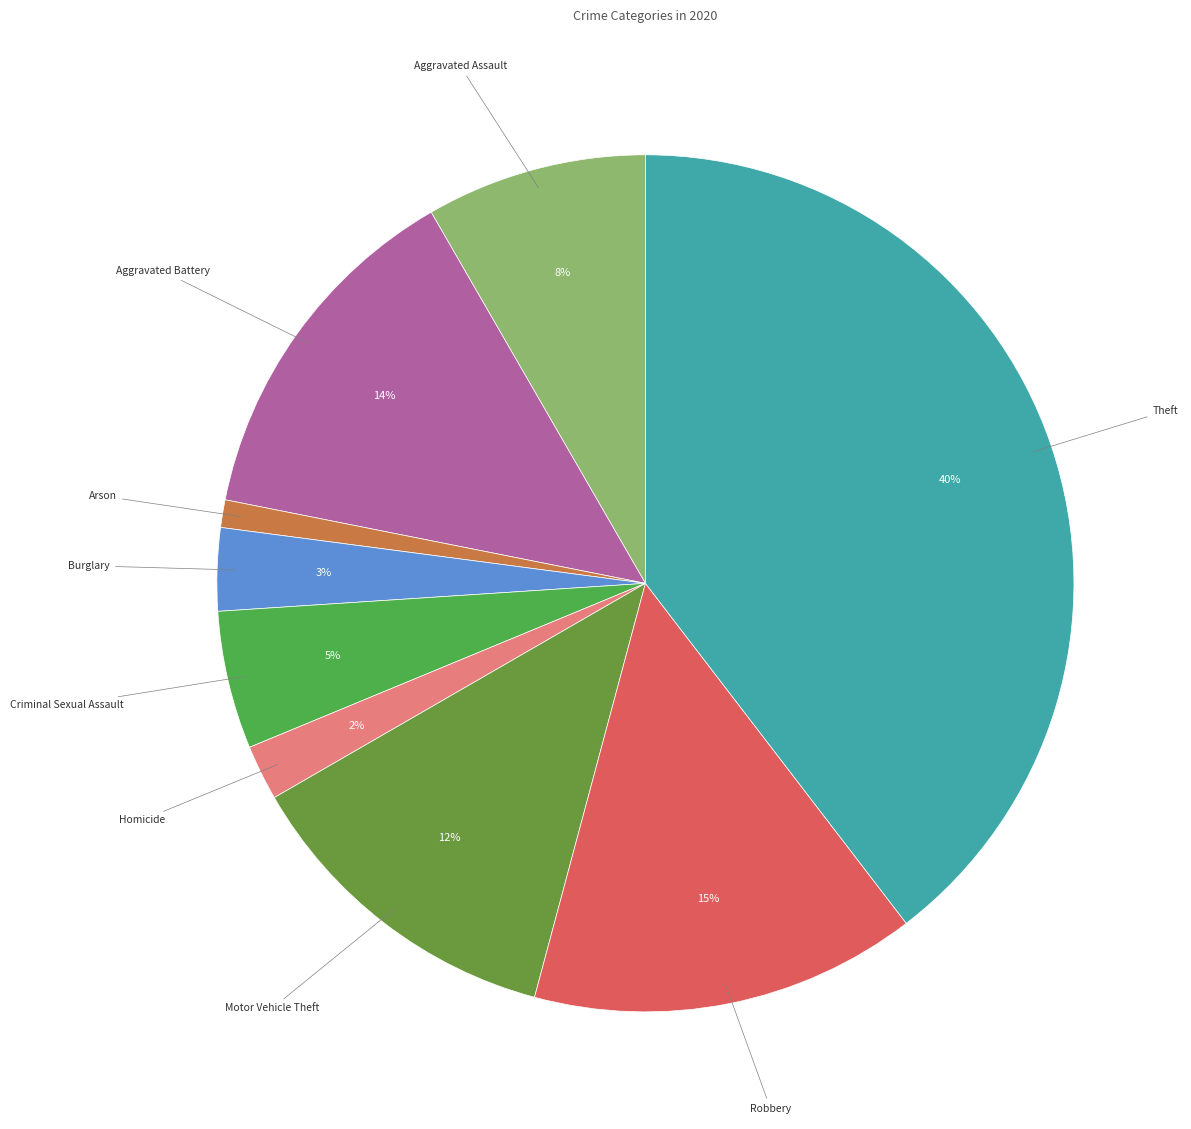

Count the number of slices in the pie.

9